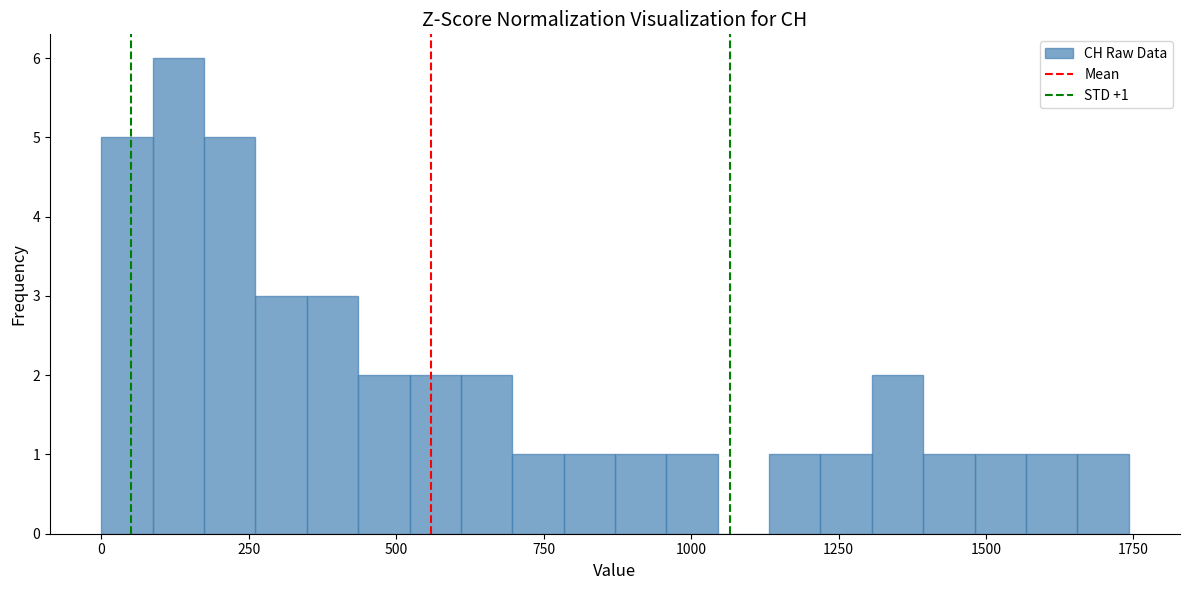

Around what value on the x-axis is the tallest bar? Give the approximate position of its centre, as read against the axis.

150